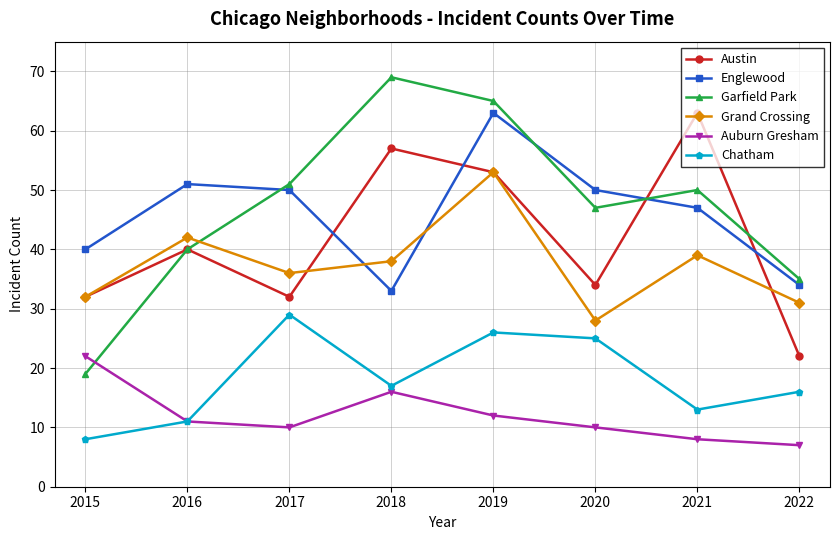

Where does the Chatham series first go above 17?

2017